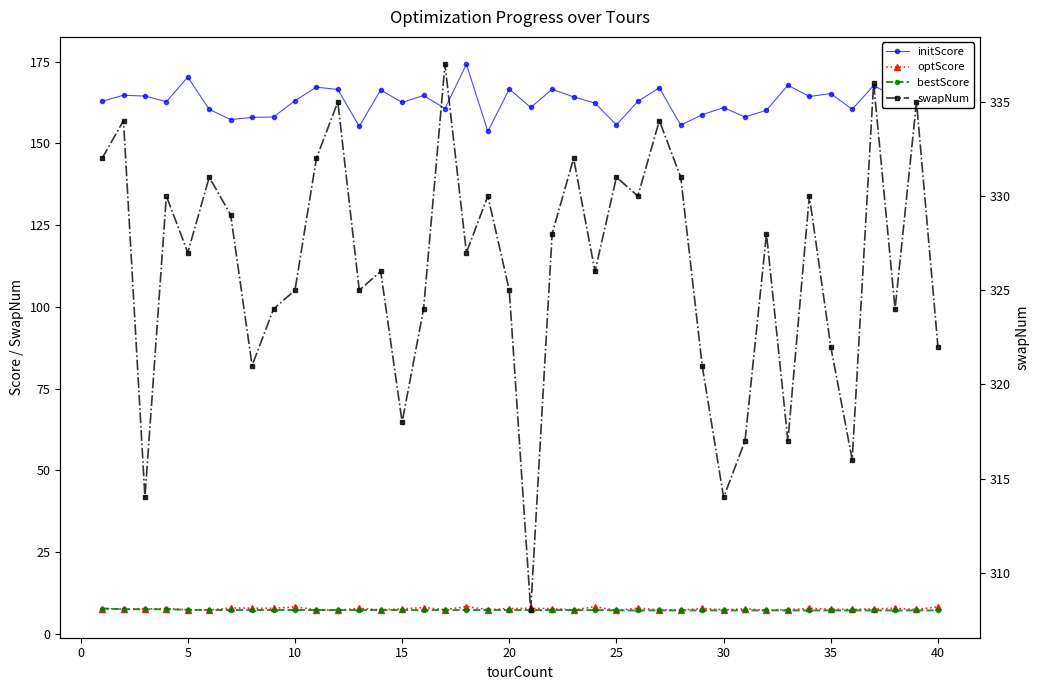

How many lines are shown in the chart?

4